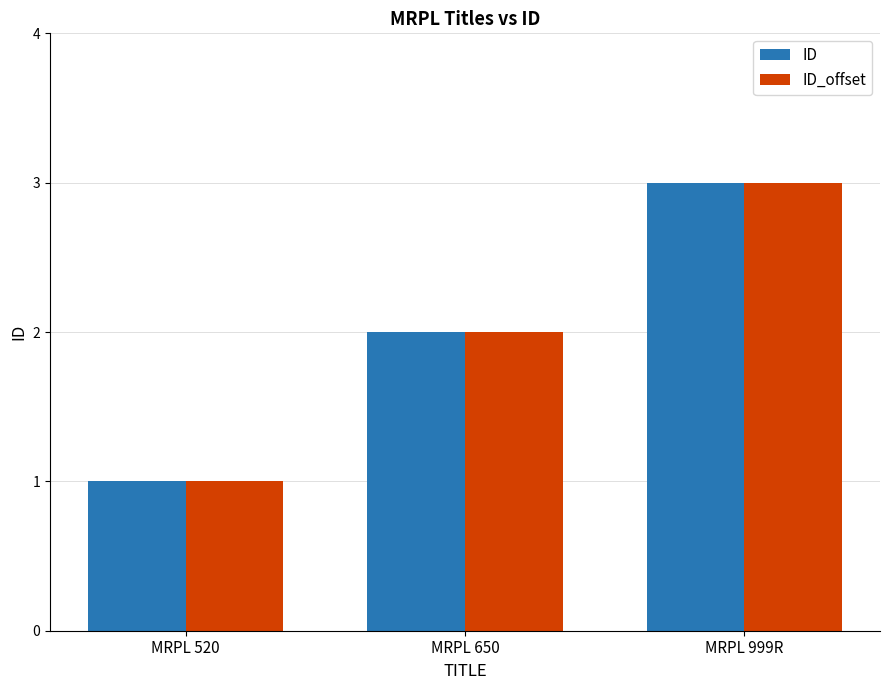

What is the difference between the ID values at MRPL 520 and MRPL 999R?

2